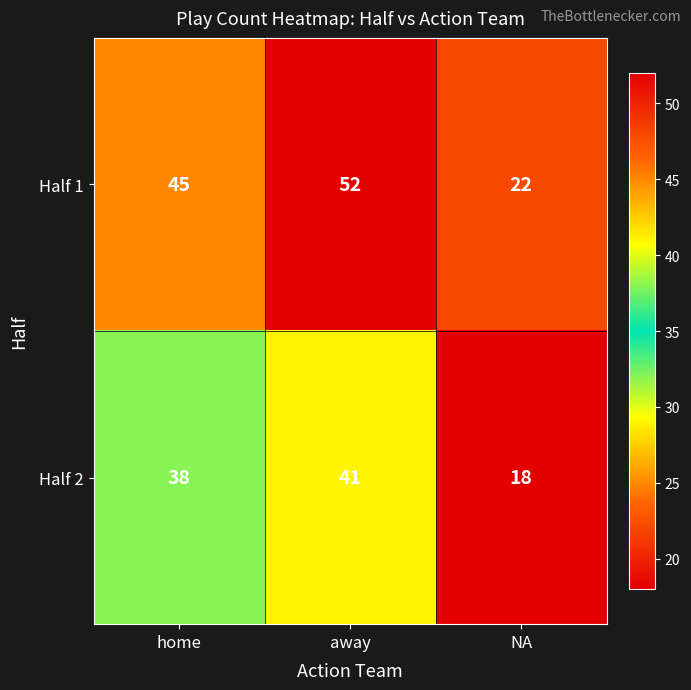

What is the average value of the Half 1 series?

40